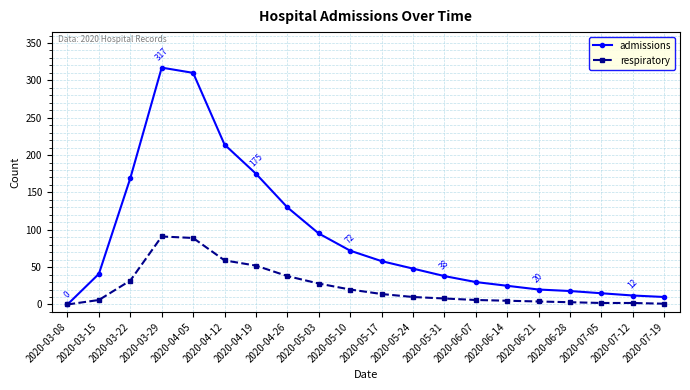

Which series has the largest total across all categories?

admissions